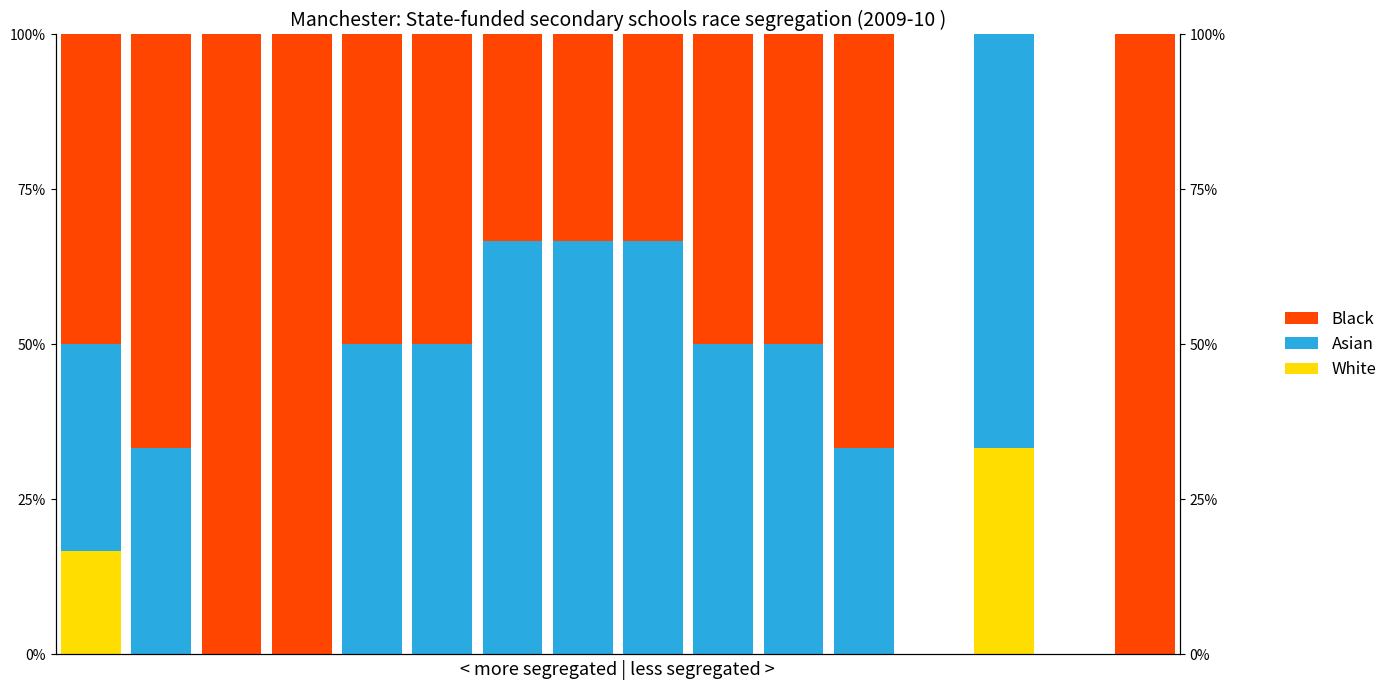

Reading left to right, list all the values displayed in this chart.

White: 0.2	0.0	0.0	0.0	0.0	0.0	0.0	0.0	0.0	0.0	0.0	0.0	0.0	0.3	0.0	0.0
Asian: 0.3	0.3	0.0	0.0	0.5	0.5	0.7	0.7	0.7	0.5	0.5	0.3	0.0	0.7	0.0	0.0
Black: 0.5	0.7	1.0	1.0	0.5	0.5	0.3	0.3	0.3	0.5	0.5	0.7	0.0	0.0	0.0	1.0